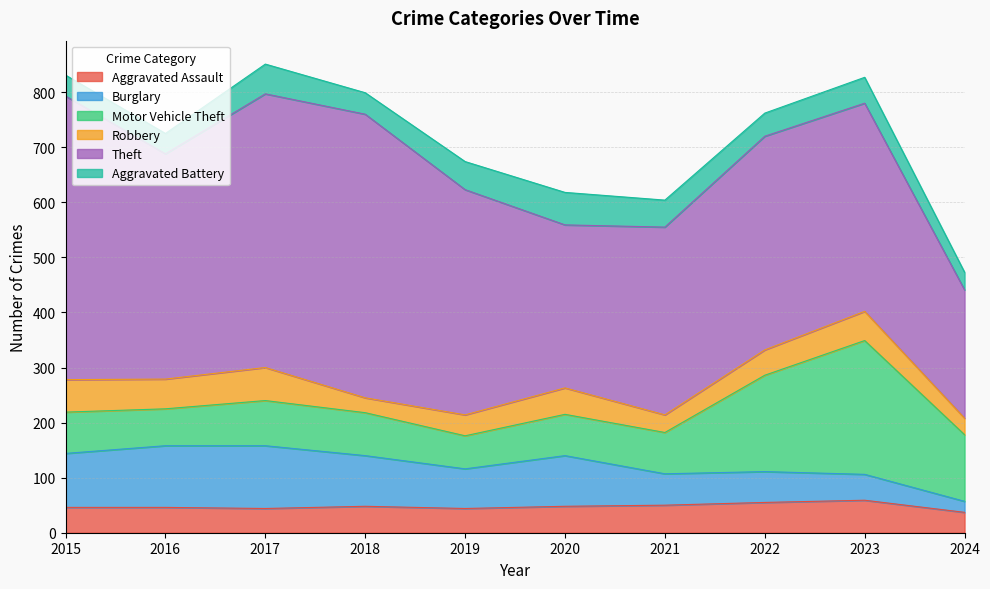

Where is the first local minimum for Aggravated Assault?

2017